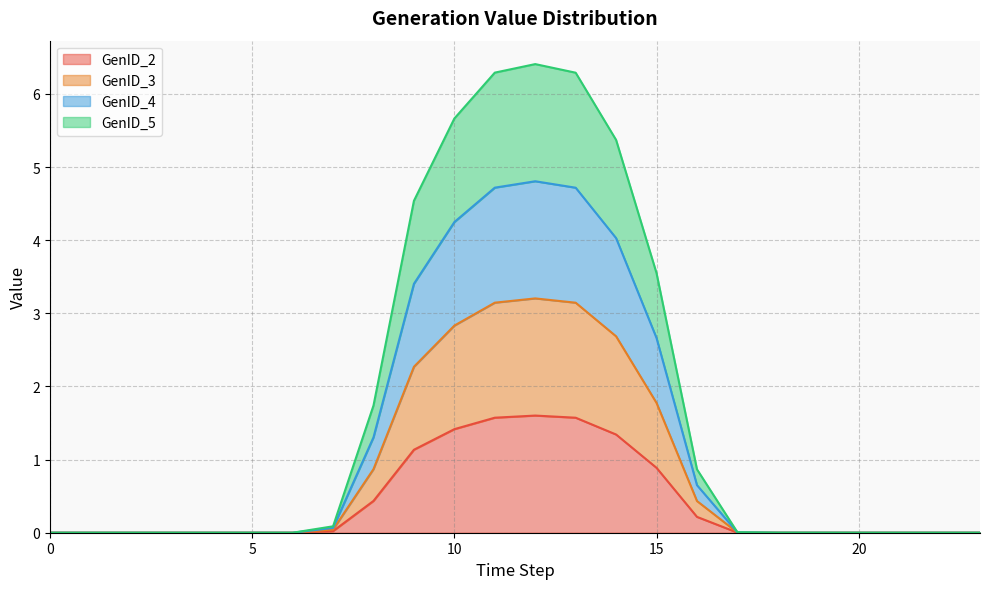

True or false: GenID_3 has a value of 0.1 at 7.

False